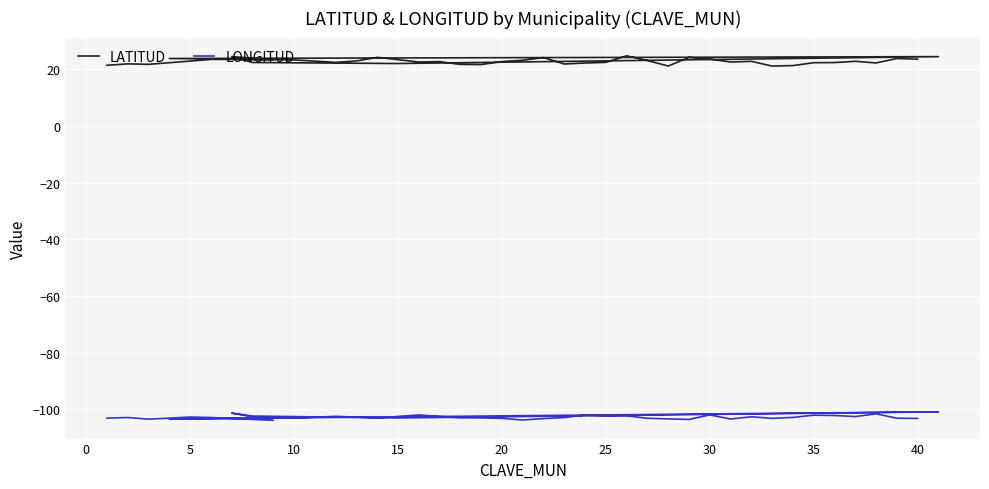

Is it true that LATITUD equals 21.8 at 5?

True